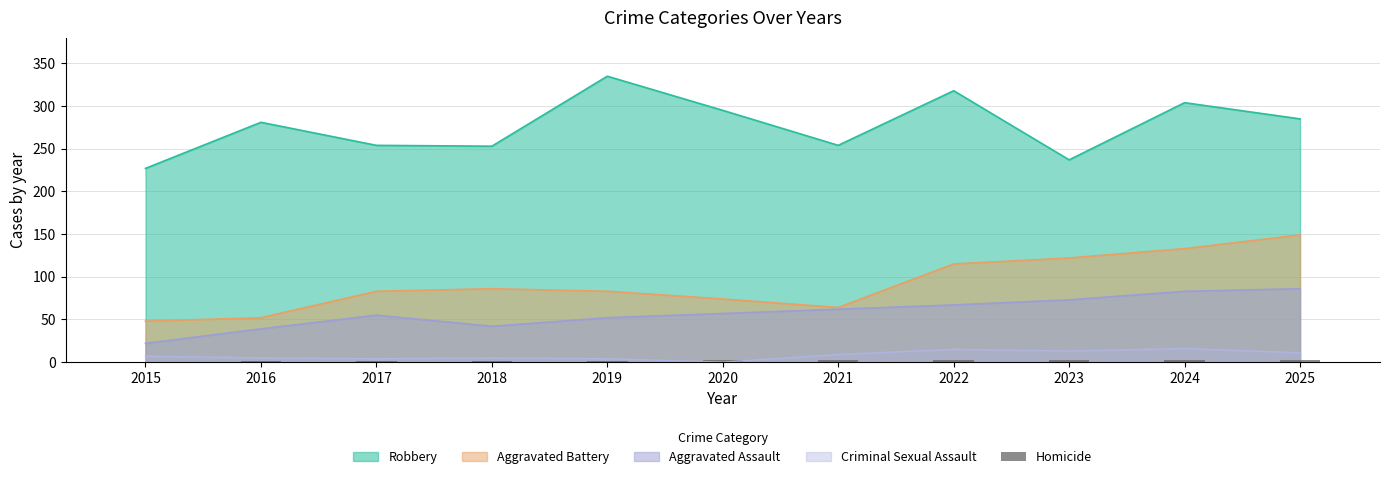

Which label corresponds to the largest value in the chart?

2022